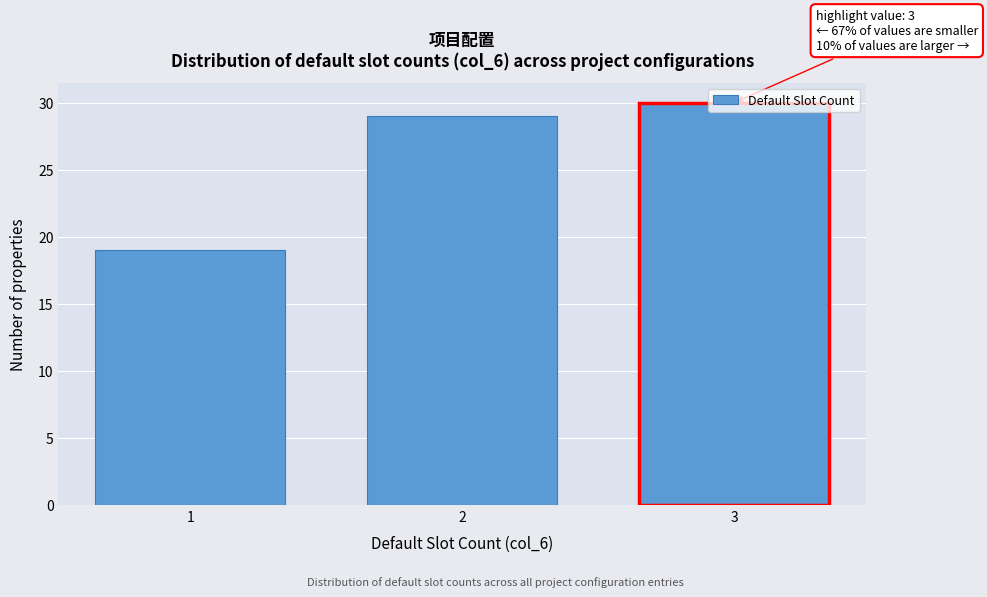

What is the average value?

26